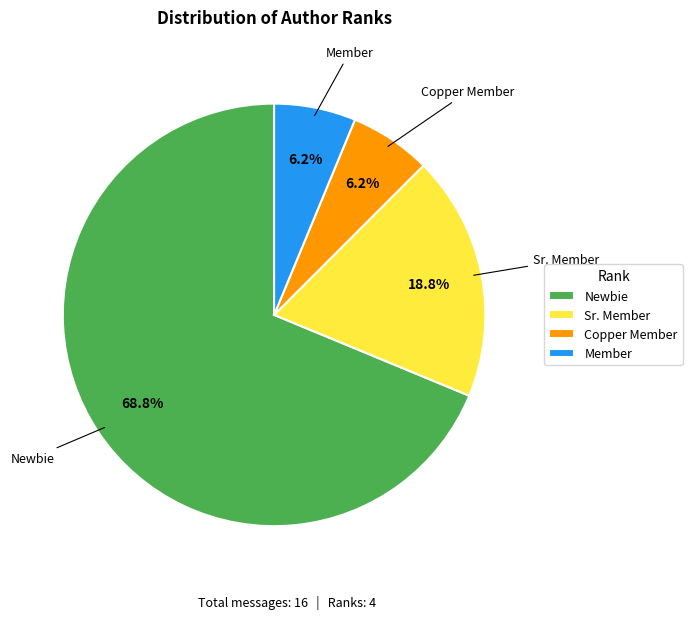

Which category has the biggest portion of the pie?

Newbie